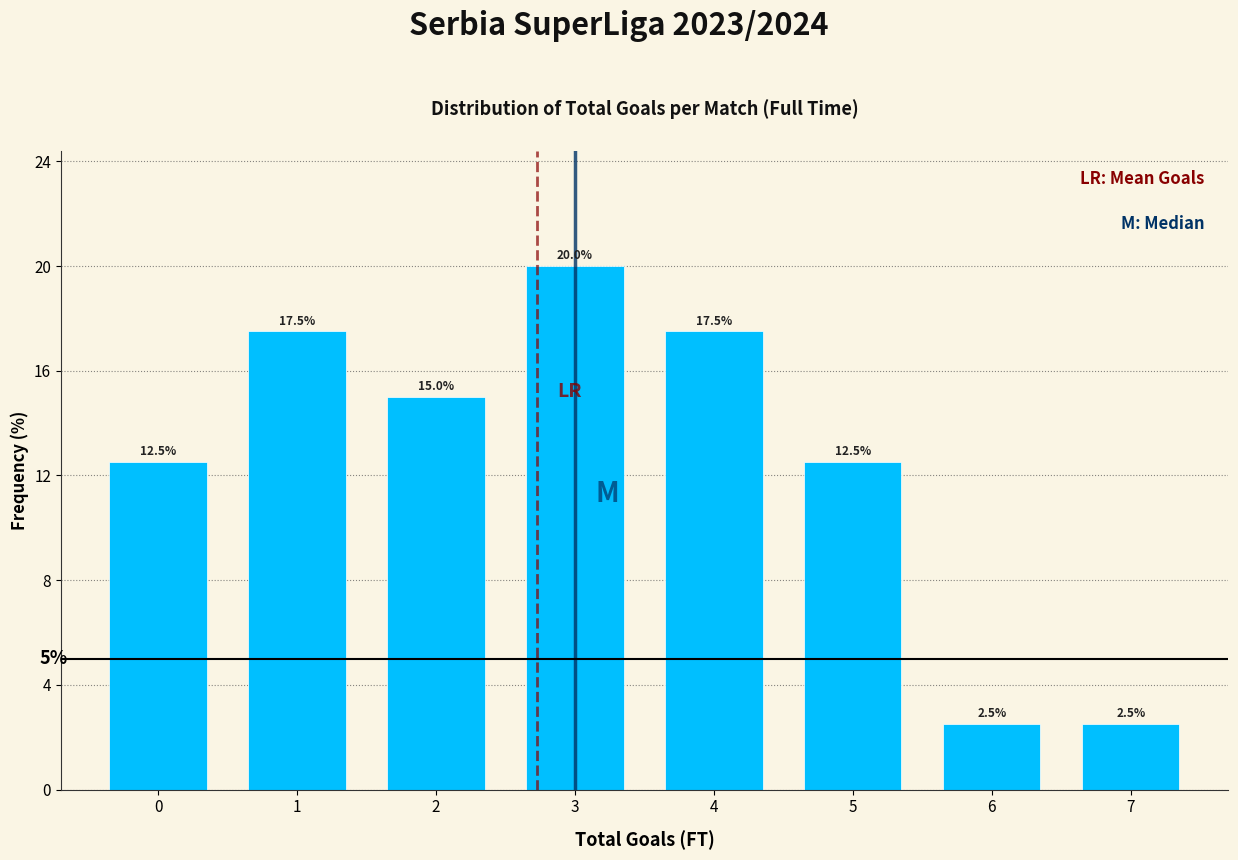

What is the height of the bar covering 5.5 to 6.5 on the x-axis?

2.5